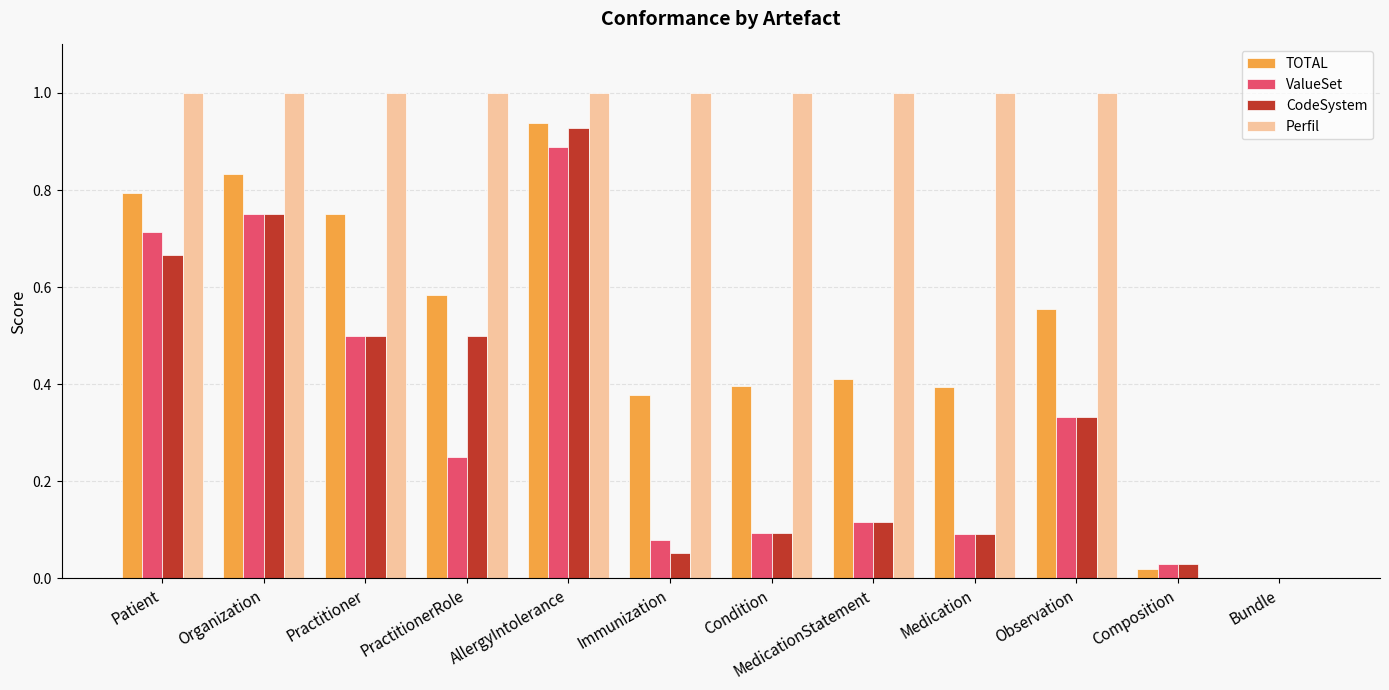

At which label does TOTAL reach its peak?

AllergyIntolerance